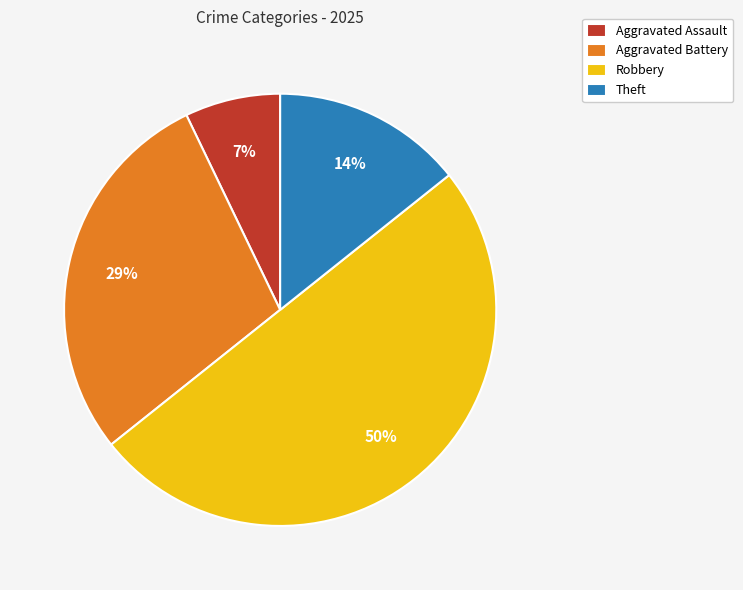

To the nearest percent, what is the difference between the largest and smallest slice percentages?

43%